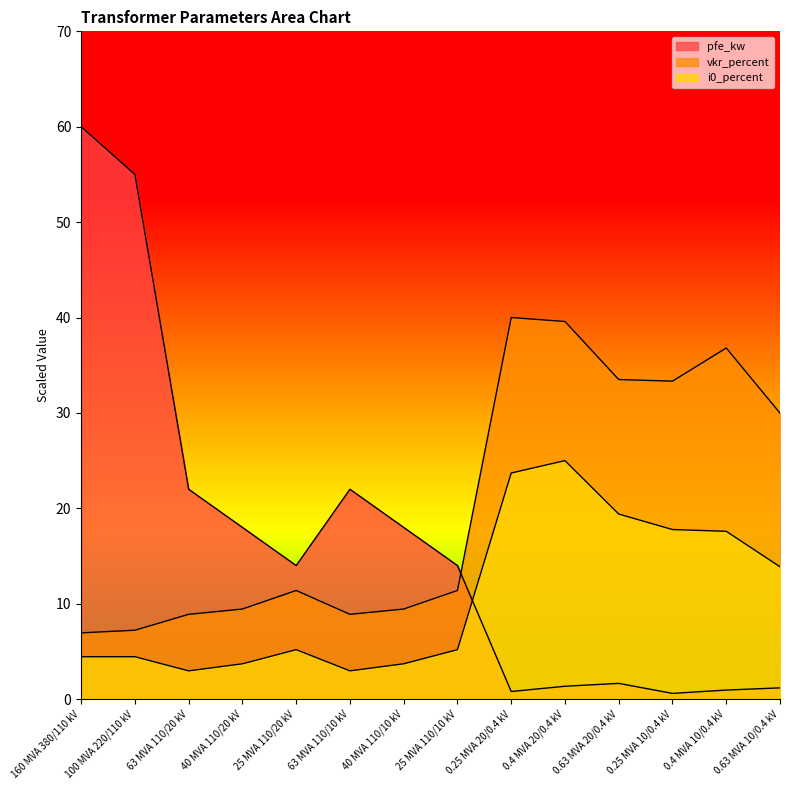

True or false: i0_percent and vkr_percent cross at least once.

False